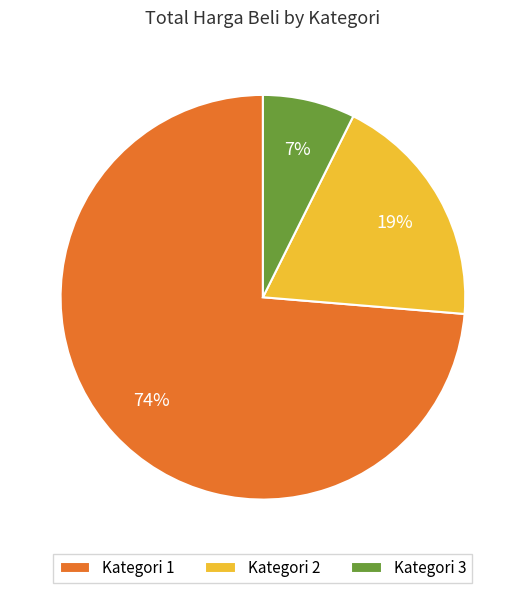

Is it true that Kategori 3 is 1% of the pie?

False